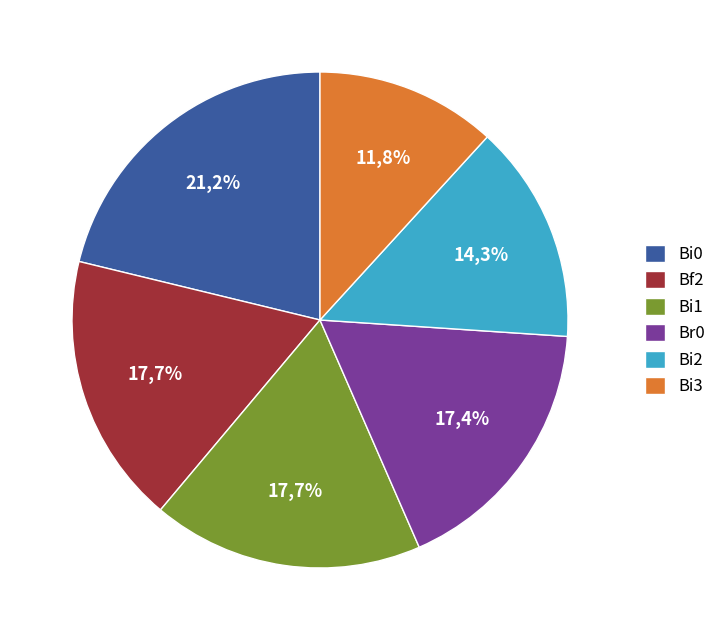

Does Bi2 represent more than half of the total?

No